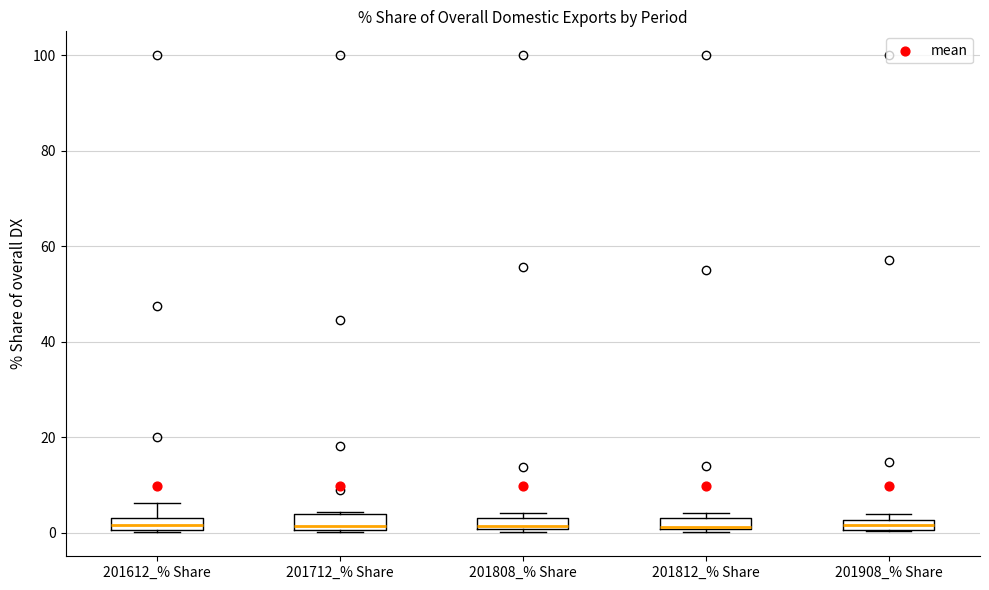

Where is the lower edge of the box for 201712_% Share on the y-axis? The values are not printed on the chart, so give them approximately, as read against the axis.

0